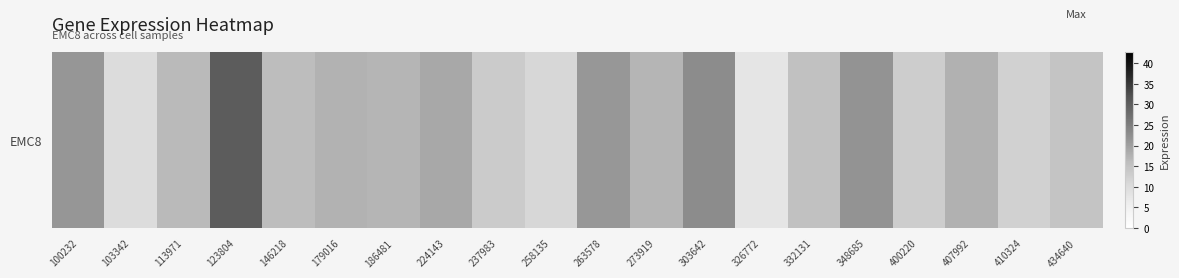

How many values are below 17?

10